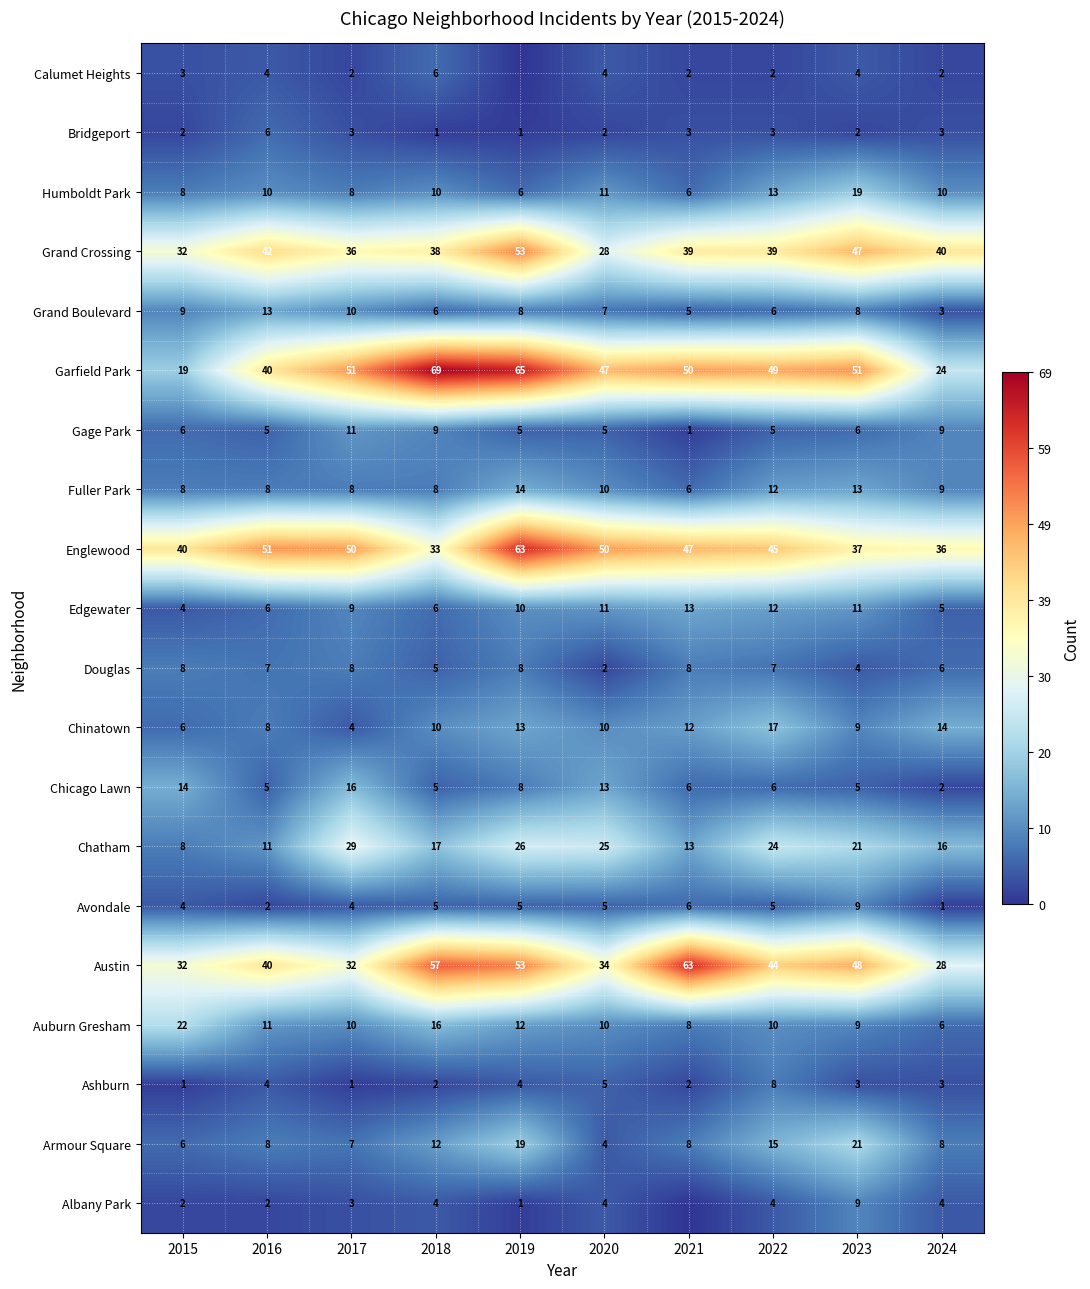

What is the total value across all series at 2022?

326